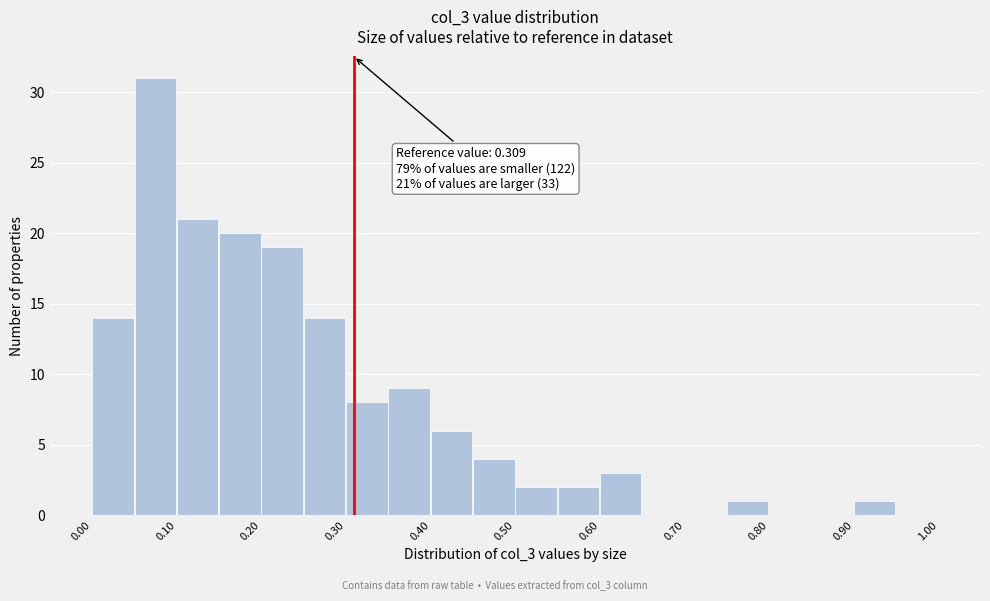

Over which range of the x-axis is the bar tallest?

0.05 to 0.10